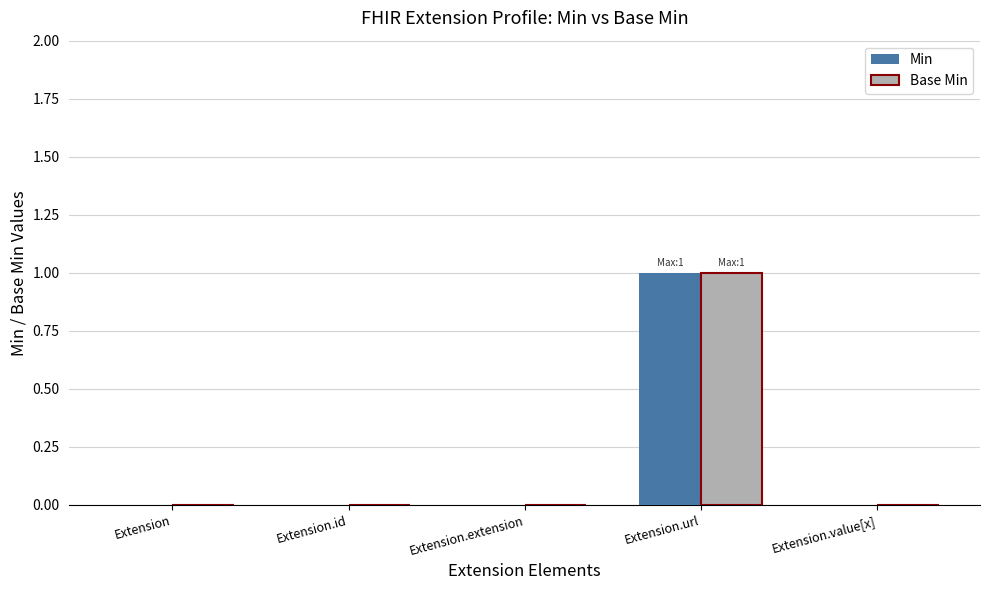

Is it true that Min equals -1 at Extension.extension?

False